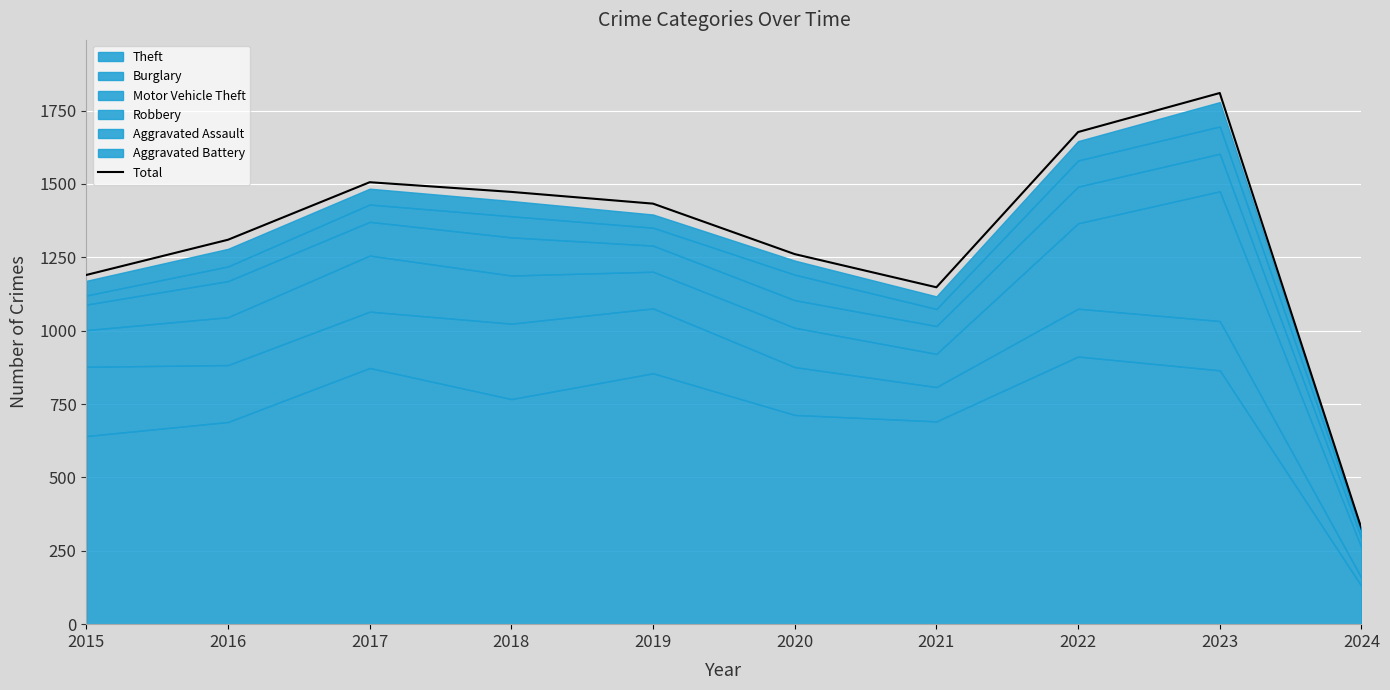

What is the value of the 4th point from the left?

1473